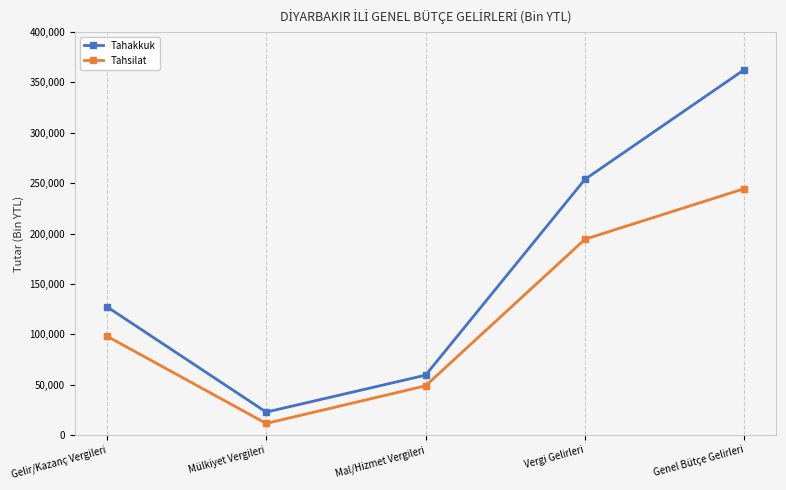

The Tahsilat series shows 98126 at Gelir/Kazanç Vergileri. True or false?

True